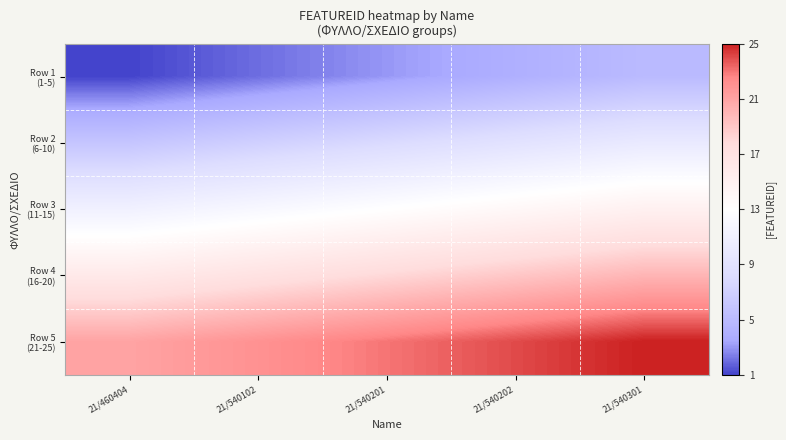

What is the maximum value shown in the chart?

25